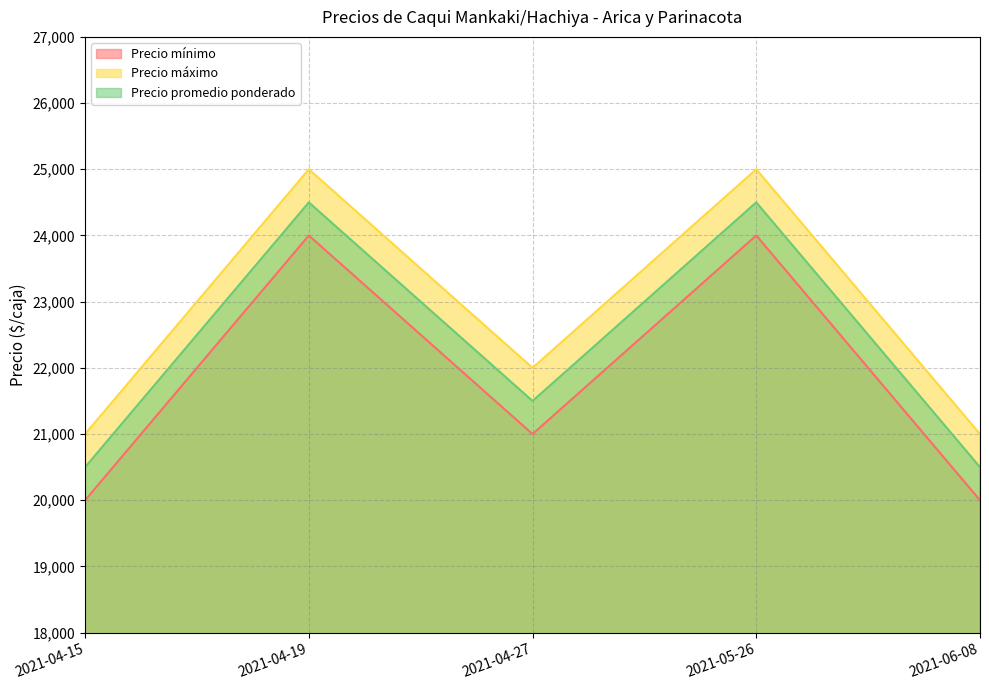

How many lines are shown in the chart?

3